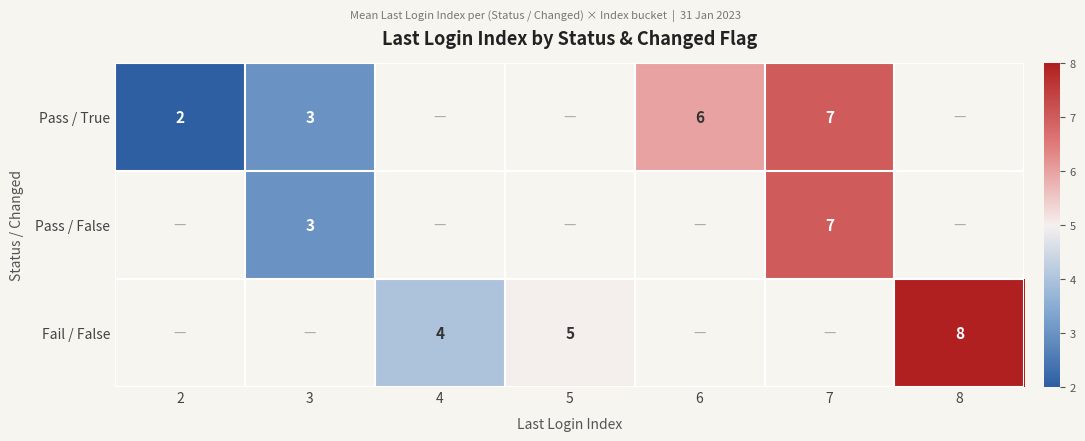

The Pass / True series shows 3 at 3. True or false?

True